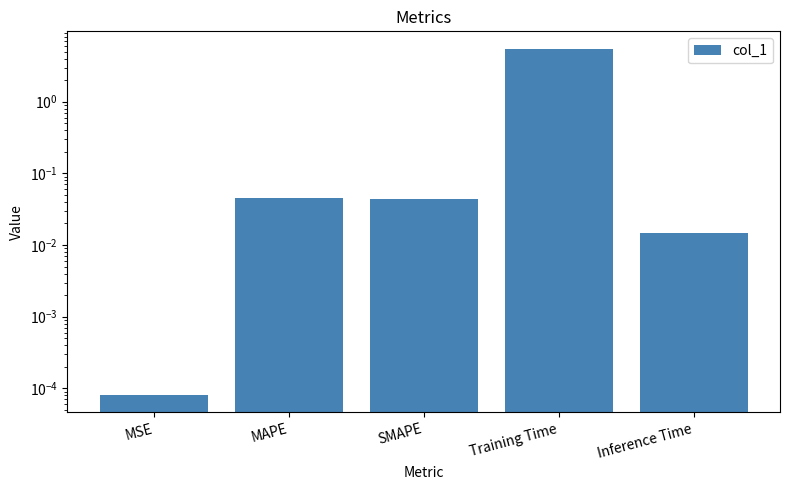

Are the bars grouped side by side (vs. stacked)?

No